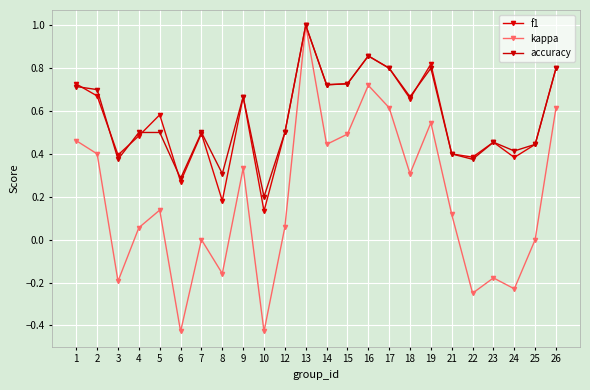

How many data points does each series have?

24